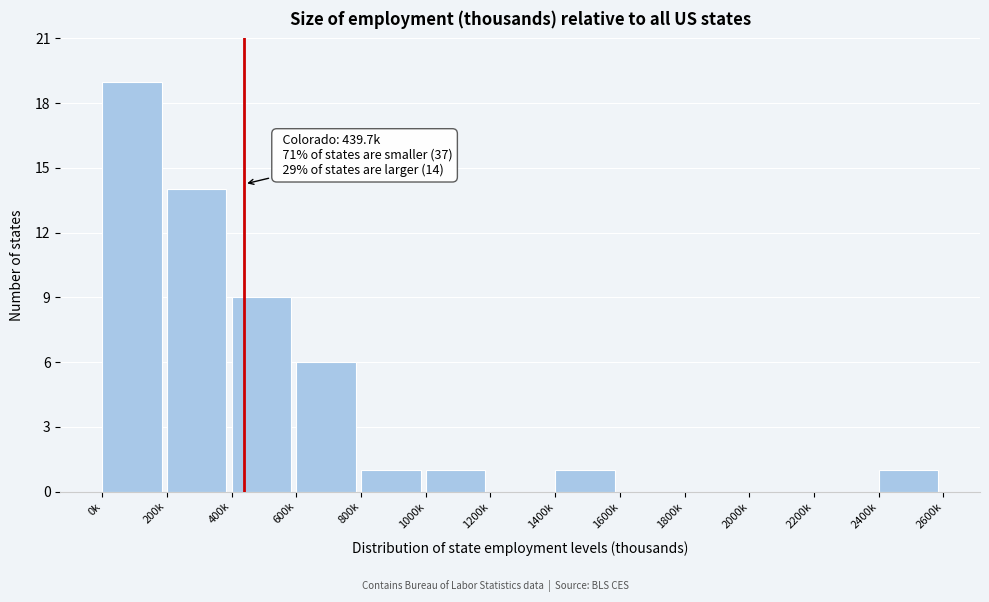

Reading right to left, what are all the values shown in this chart?

2400k=1	2200k=0	2000k=0	1800k=0	1600k=0	1400k=1	1200k=0	1000k=1	800k=1	600k=6	400k=9	200k=14	0k=19